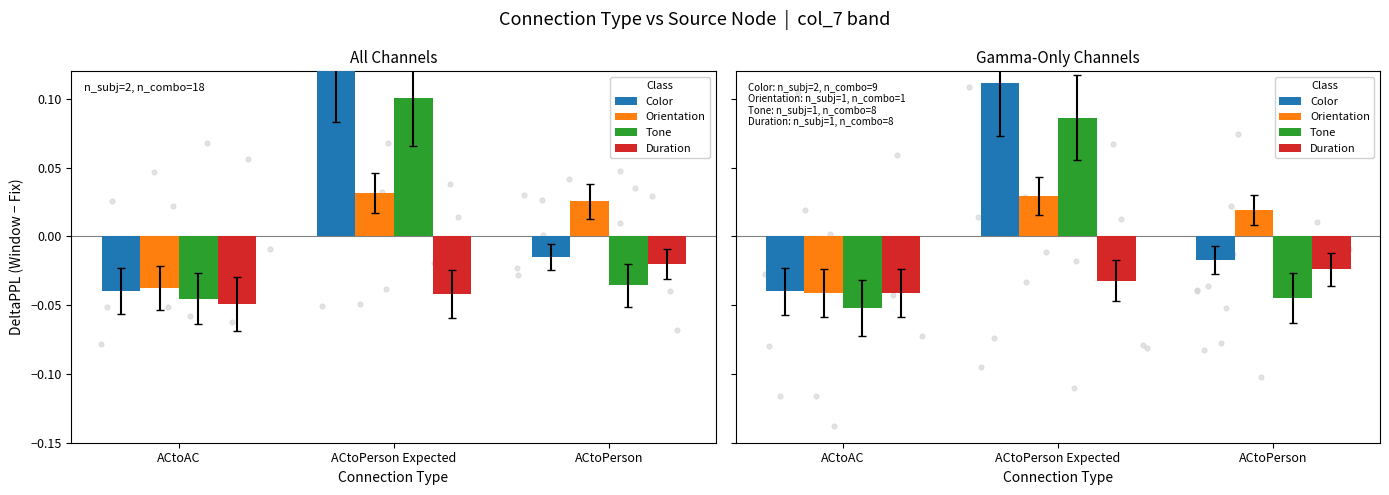

Is the value of Duration at ACtoPerson greater than the value of Tone at ACtoPerson?

Yes